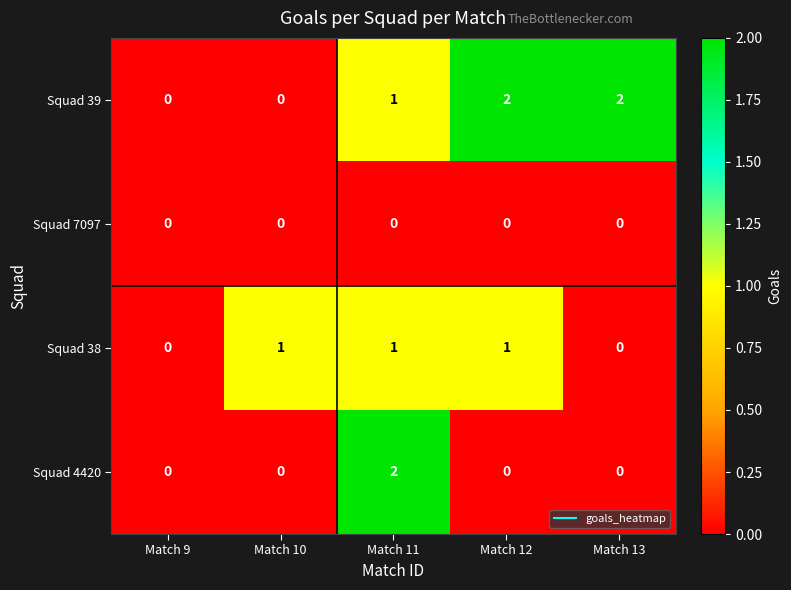

Reading right to left, list all the values displayed in this chart.

Squad 39: 2	2	1	0	0
Squad 7097: 0	0	0	0	0
Squad 38: 0	1	1	1	0
Squad 4420: 0	0	2	0	0